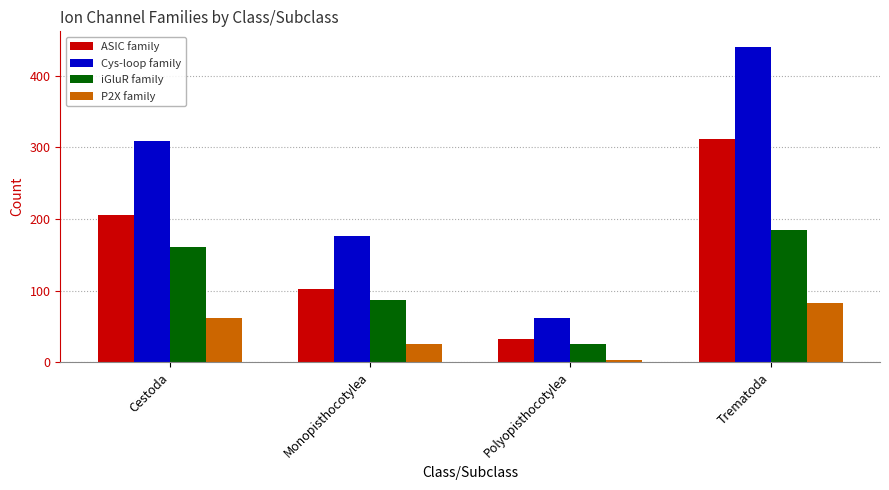

Are the bars horizontal?

No